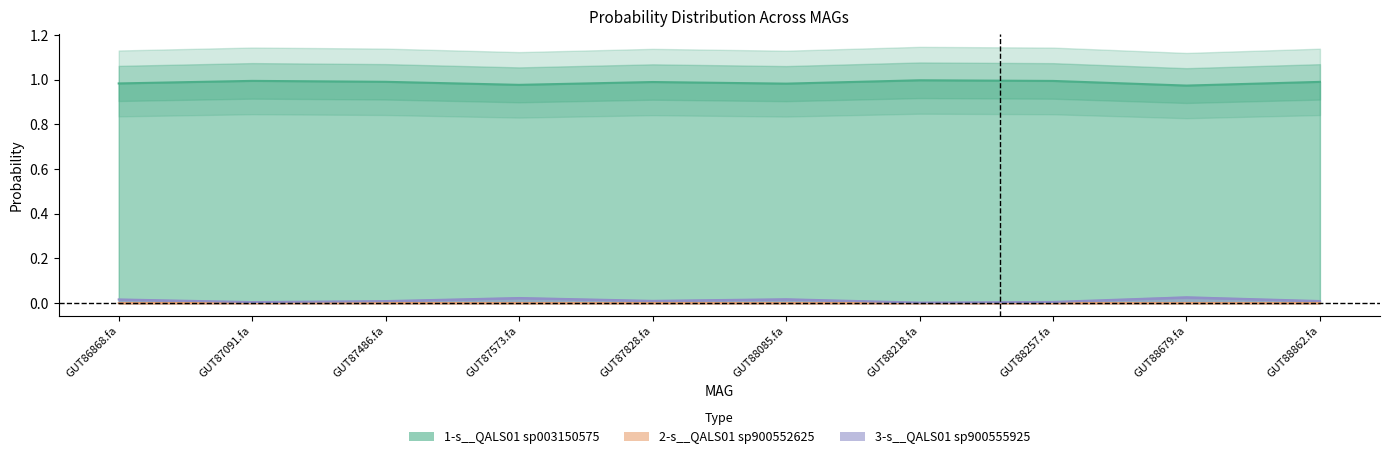

Reading right to left, transcribe all the data shown in this chart.

1-s__QALS01 sp003150575: 1.0	1.0	1.0	1.0	1.0	1.0	1.0	1.0	1.0	1.0
2-s__QALS01 sp900552625: 0.0	0.0	0.0	0.0	0.0	0.0	0.0	0.0	0.0	0.0
3-s__QALS01 sp900555925: 0.0	0.0	0.0	0.0	0.0	0.0	0.0	0.0	0.0	0.0